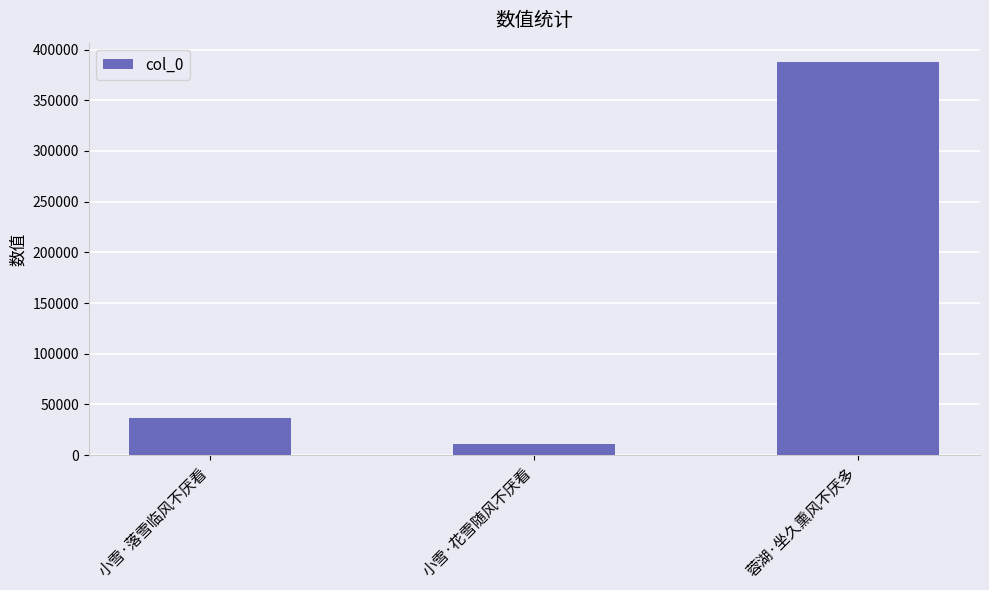

List the labels in order of value, largest first.

蓉湖·坐久熏风不厌多, 小雪·落雪临风不厌看, 小雪·花雪随风不厌看